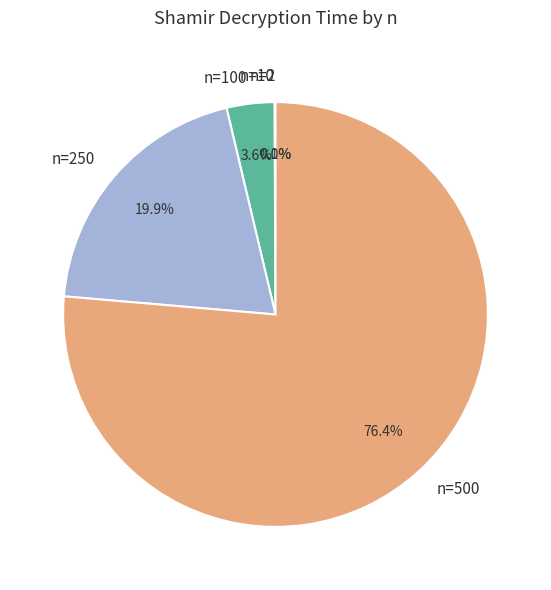

What is the largest slice in the pie chart?

n=500